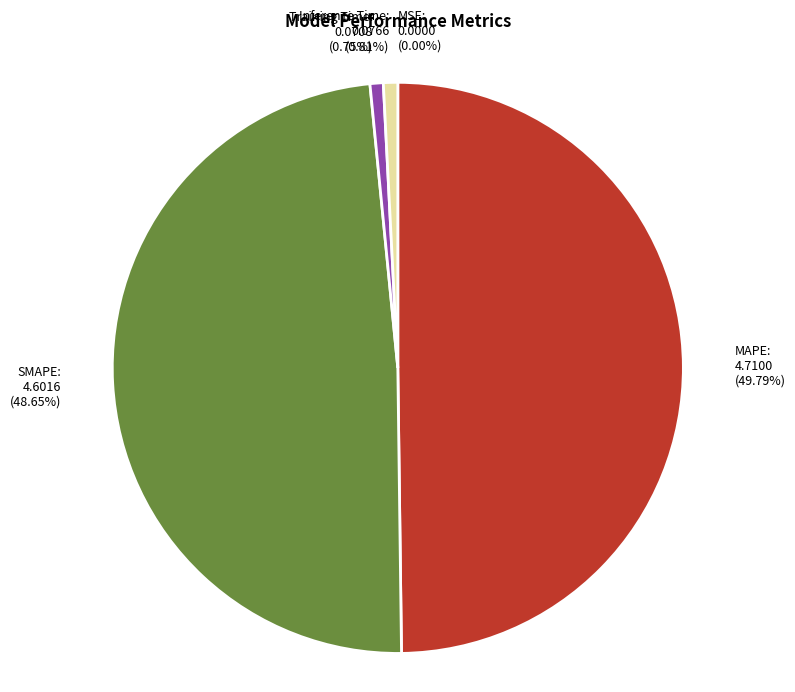

Which slice is the largest?

MAPE